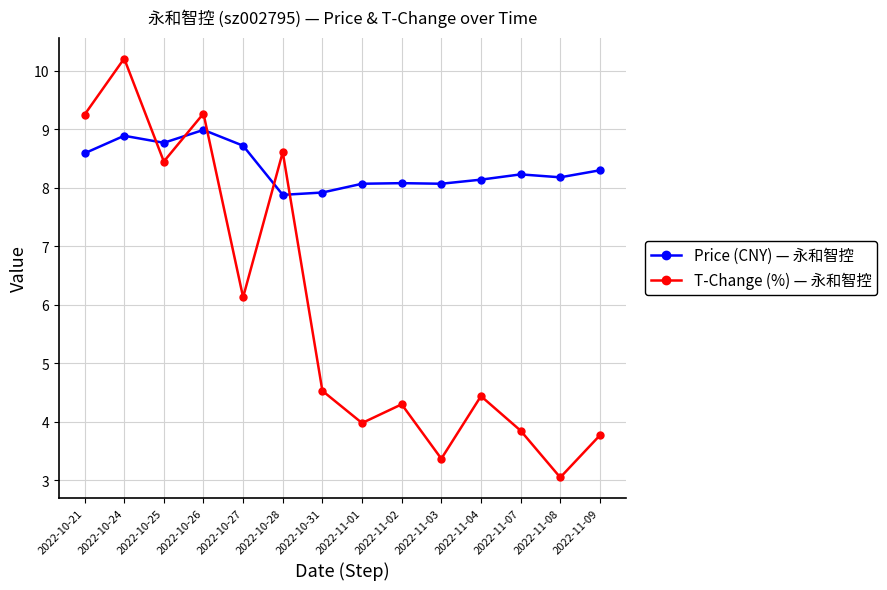

What are all the series names shown in the legend?

Price (CNY) — 永和智控, T-Change (%) — 永和智控